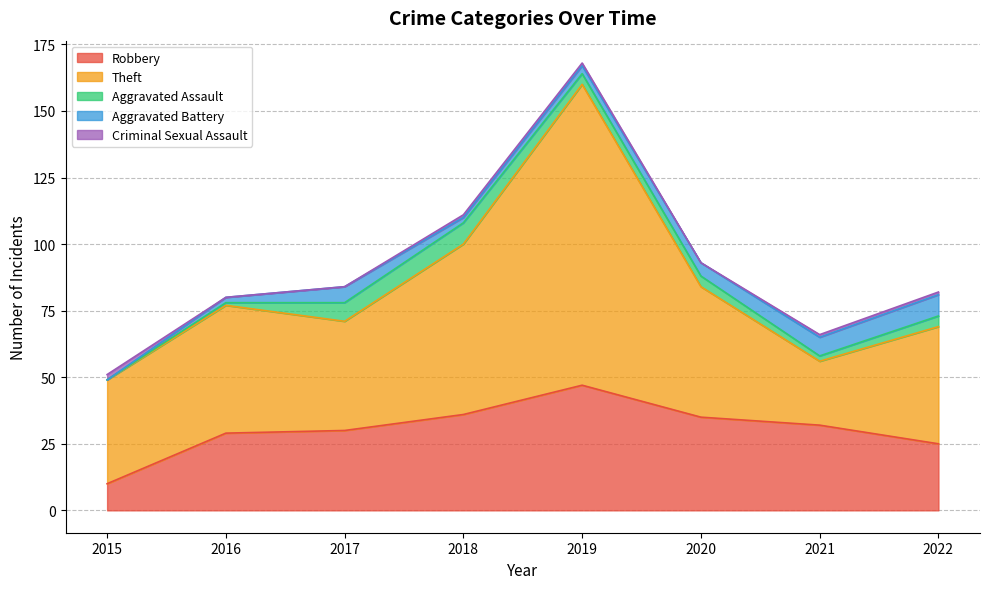

True or false: Robbery and Criminal Sexual Assault cross at least once.

False